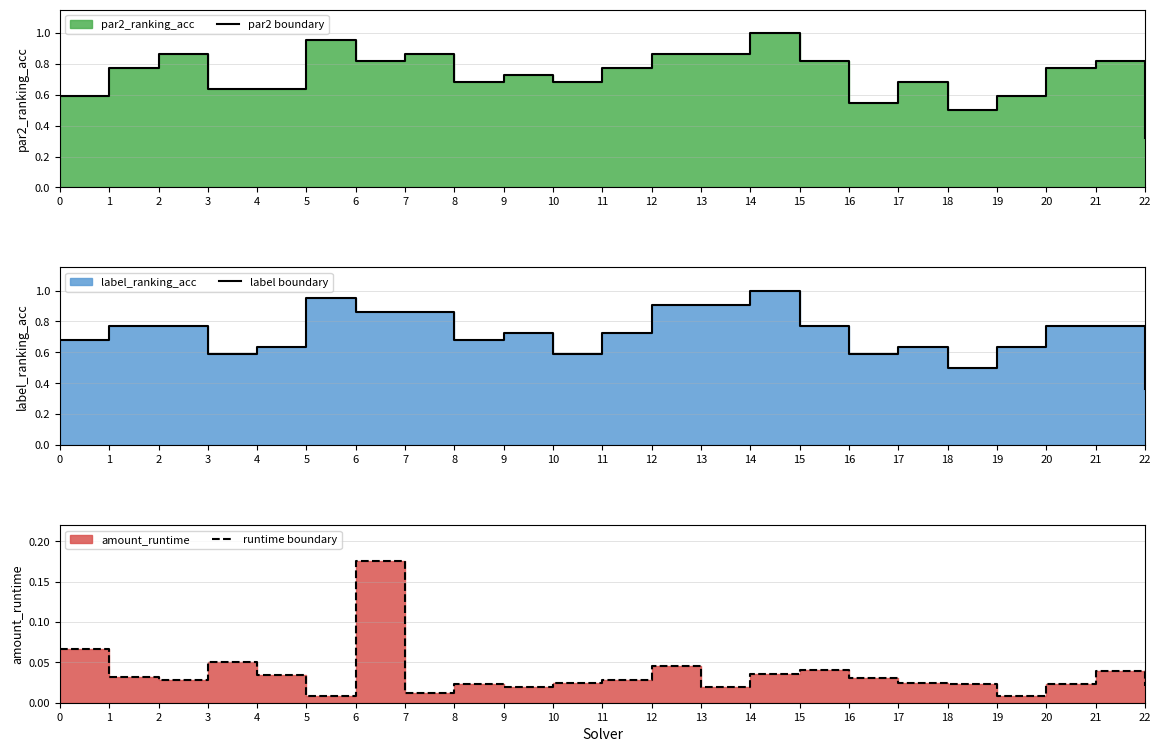

Reading left to right, extract all data points from this chart.

par2 boundary: 0=0.6	1=0.8	2=0.9	3=0.6	4=0.6	5=1.0	6=0.8	7=0.9	8=0.7	9=0.7	10=0.7	11=0.8	12=0.9	13=0.9	14=1.0	15=0.8	16=0.5	17=0.7	18=0.5	19=0.6	20=0.8	21=0.8	22=0.3
label boundary: 0=0.7	1=0.8	2=0.8	3=0.6	4=0.6	5=1.0	6=0.9	7=0.9	8=0.7	9=0.7	10=0.6	11=0.7	12=0.9	13=0.9	14=1.0	15=0.8	16=0.6	17=0.6	18=0.5	19=0.6	20=0.8	21=0.8	22=0.4
runtime boundary: 0=0.1	1=0.0	2=0.0	3=0.1	4=0.0	5=0.0	6=0.2	7=0.0	8=0.0	9=0.0	10=0.0	11=0.0	12=0.0	13=0.0	14=0.0	15=0.0	16=0.0	17=0.0	18=0.0	19=0.0	20=0.0	21=0.0	22=0.0